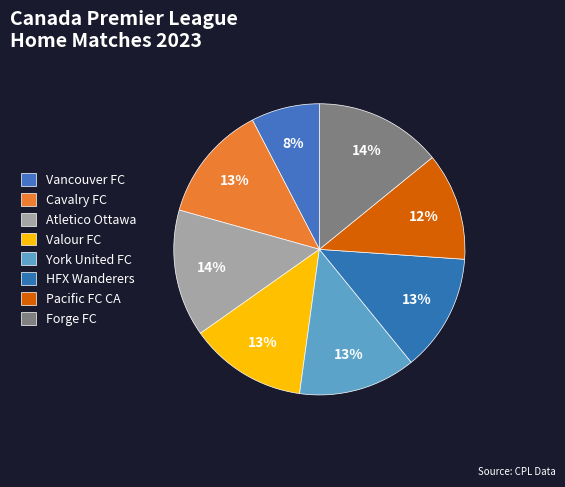

Count the number of slices in the pie.

8